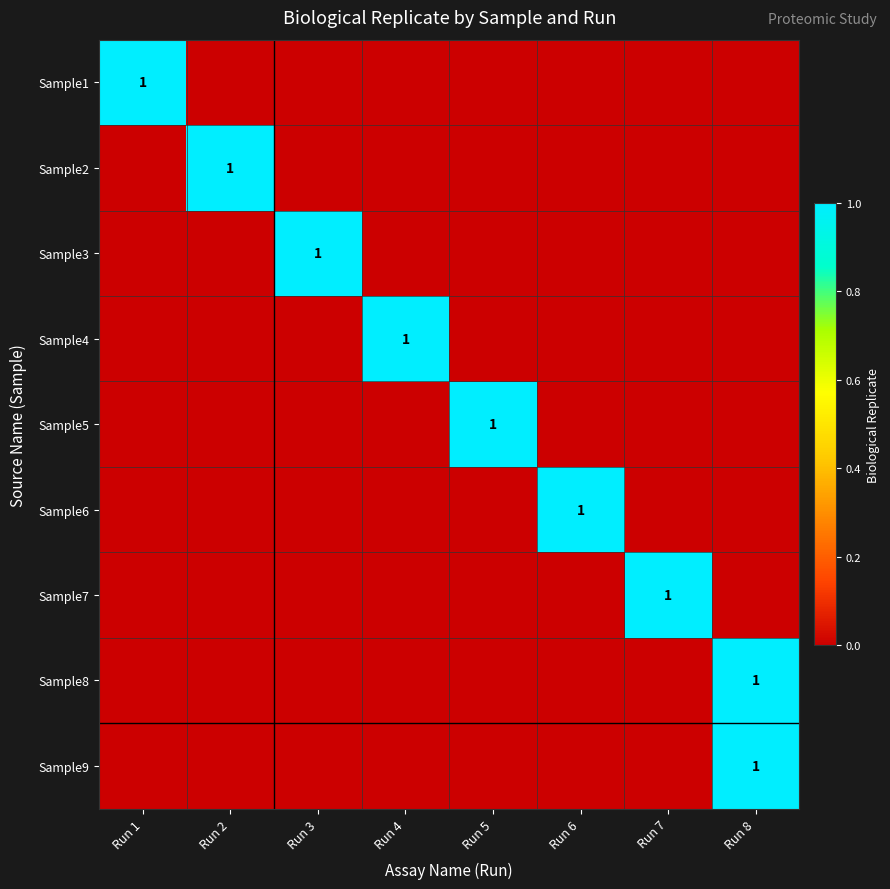

Is it true that Sample2 equals 1 at Run 2?

True